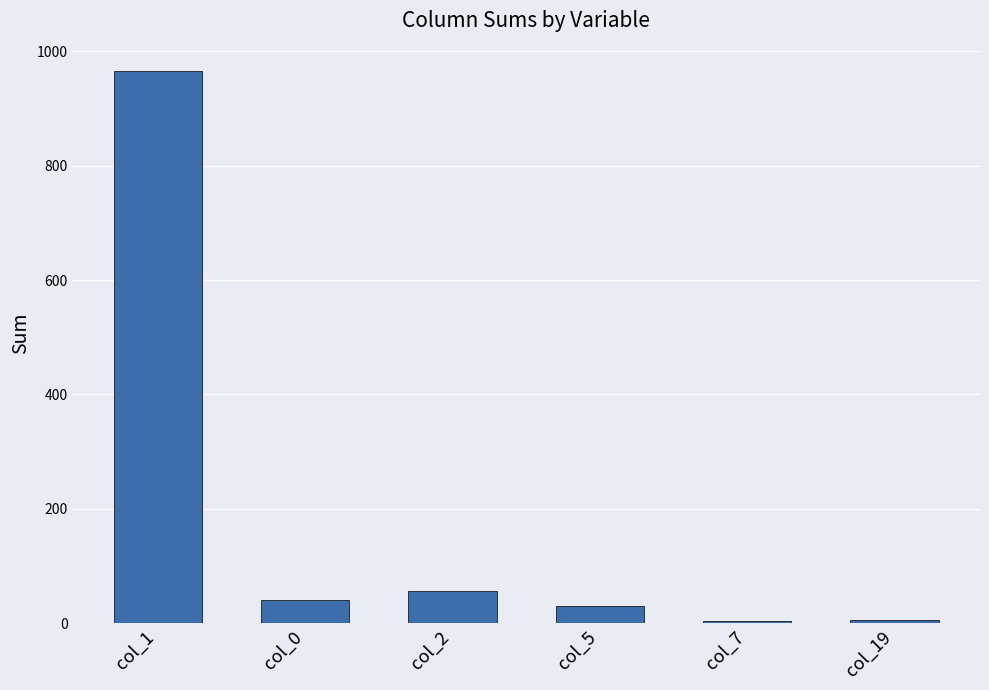

Between col_2 and col_1, which is larger?

col_1